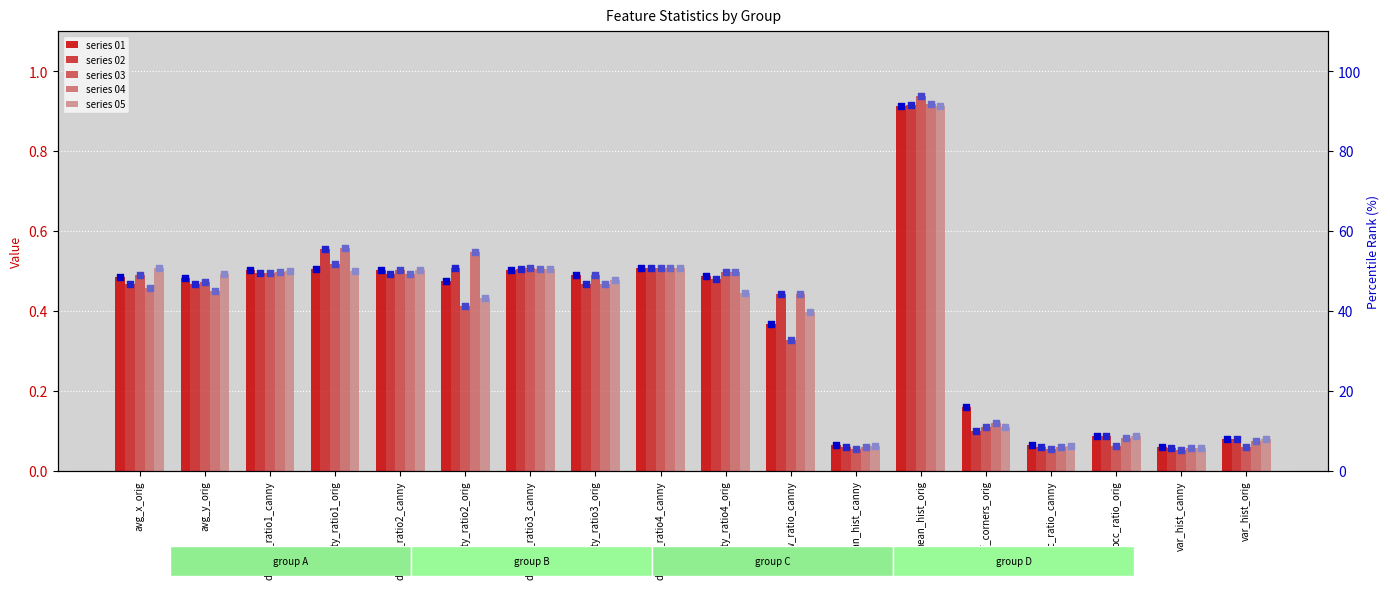

At which category is the sum across all series the highest?

mean_hist_orig